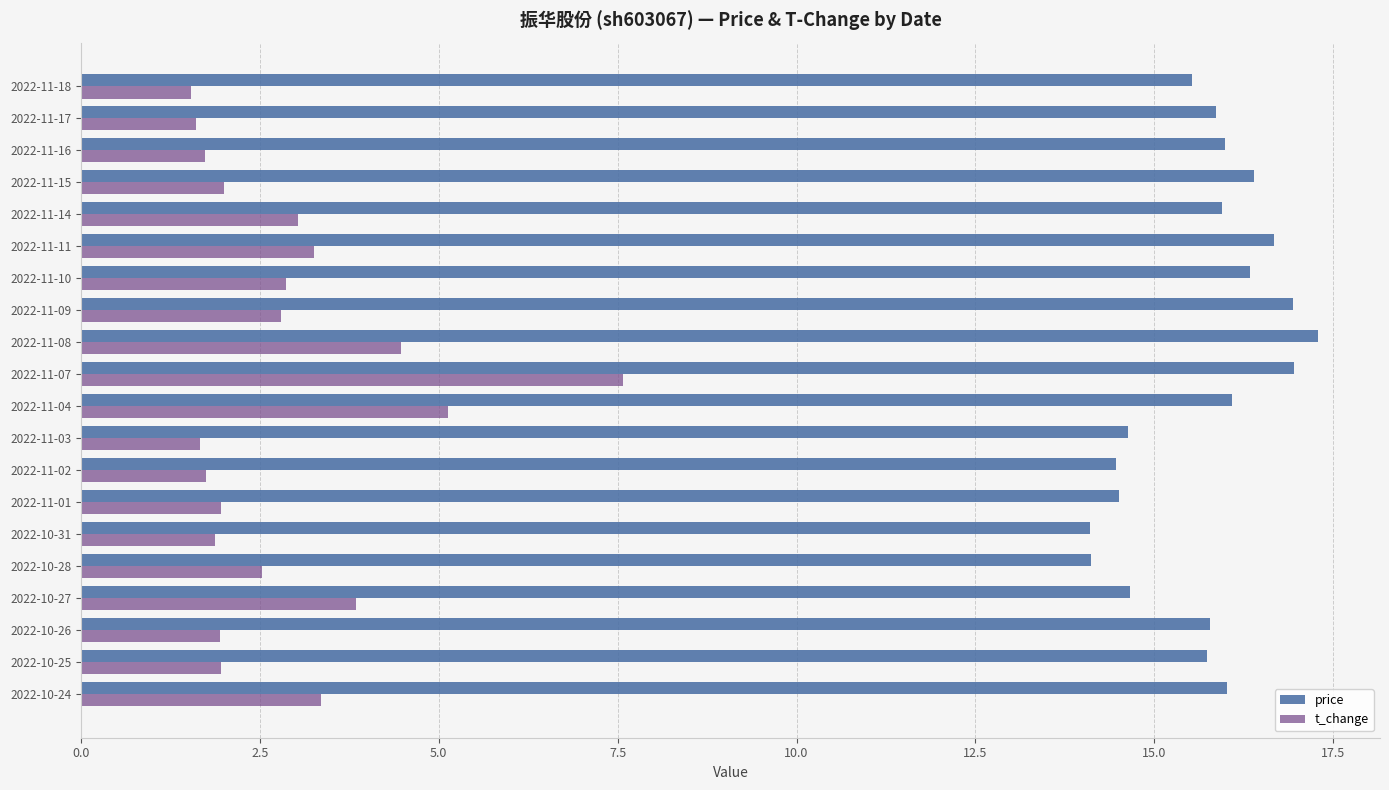

List the series in order of their peak value, highest first.

price, t_change